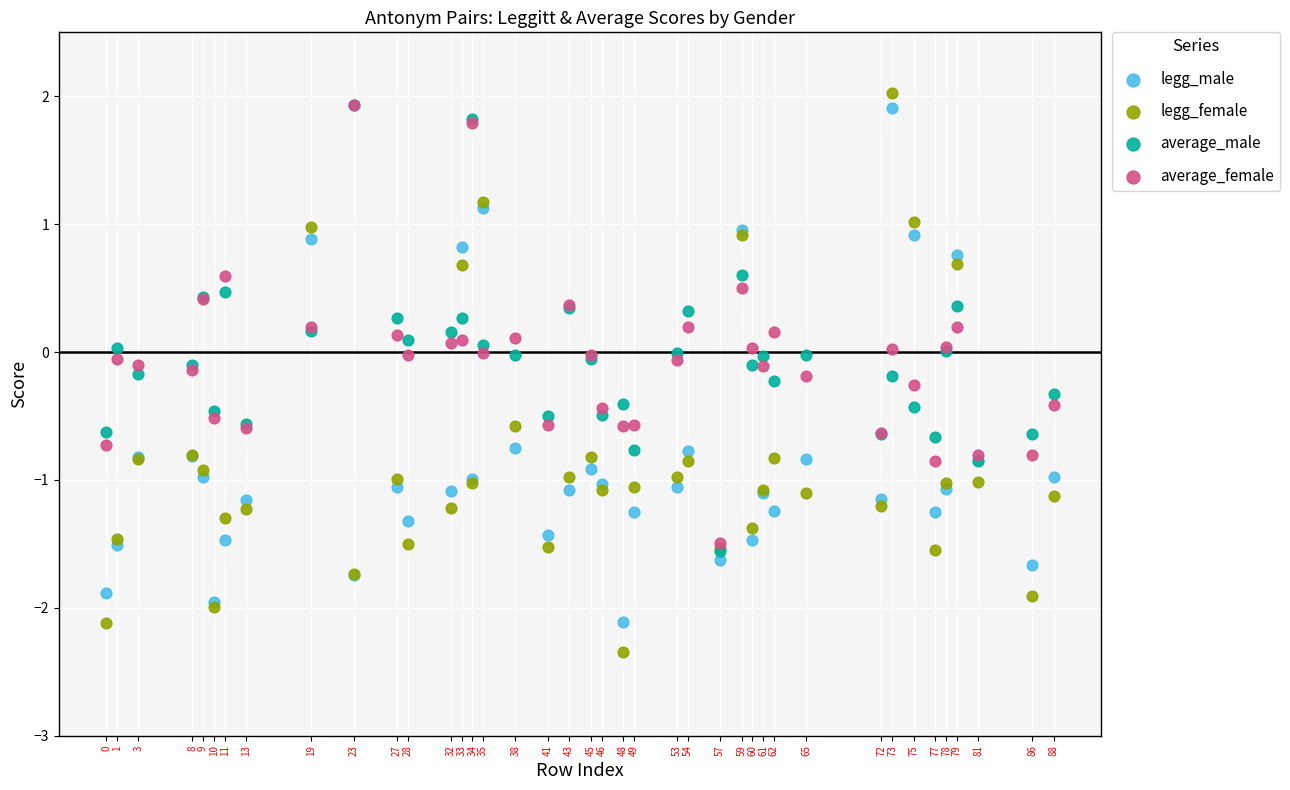

What are all the series names shown in the legend?

legg_male, legg_female, average_male, average_female